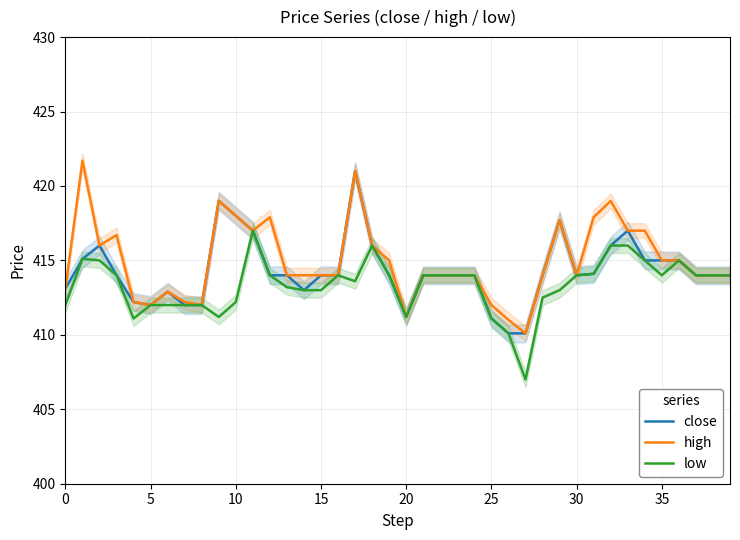

Is it true that close equals 417.0 at 11?

True